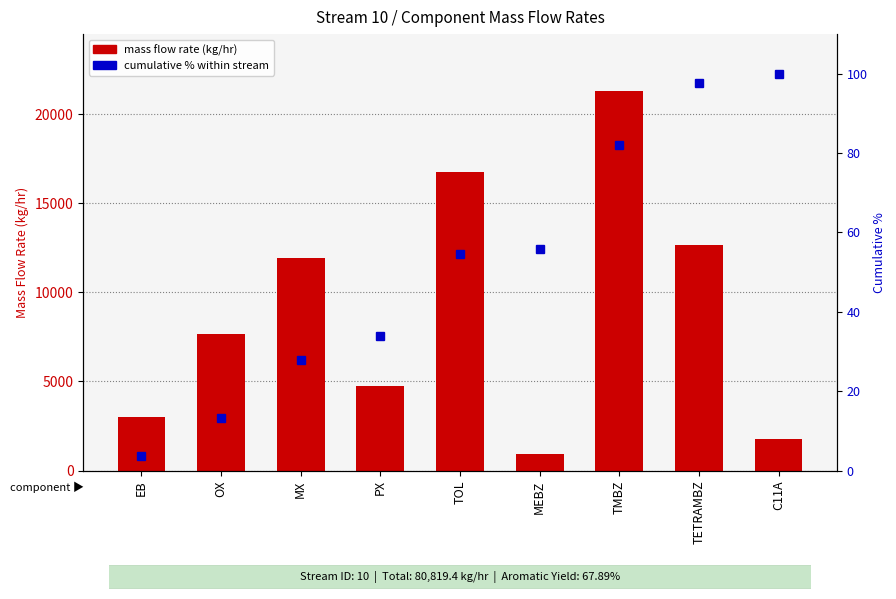

Which category has the lowest value across all series?

EB